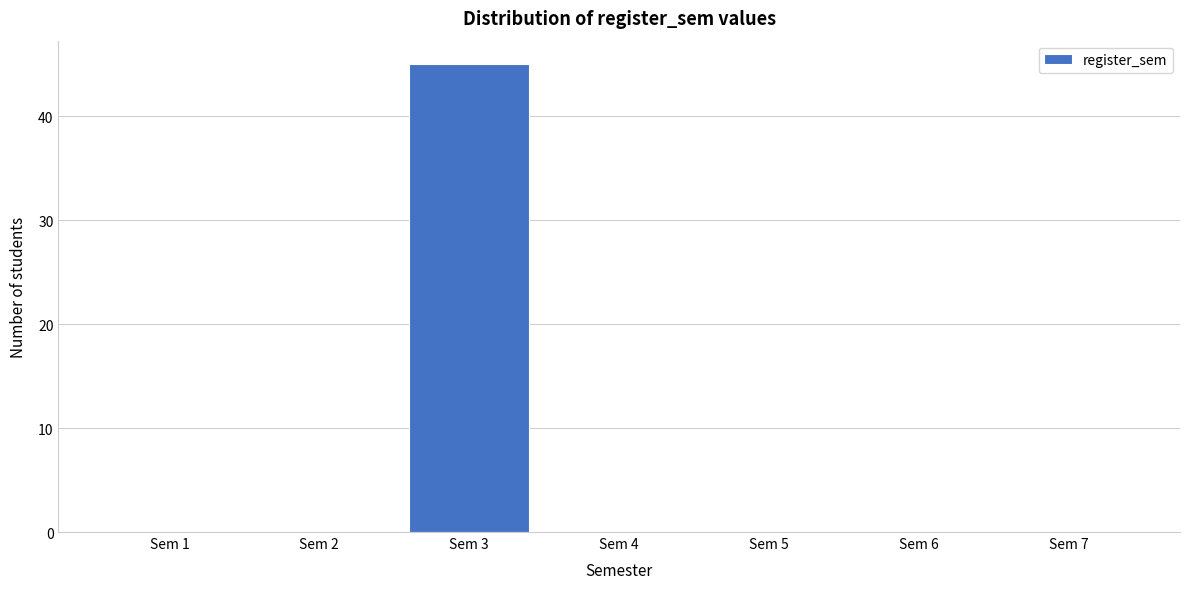

Reading left to right, what are all the values shown in this chart?

Sem 1=0	Sem 2=0	Sem 3=45	Sem 4=0	Sem 5=0	Sem 6=0	Sem 7=0